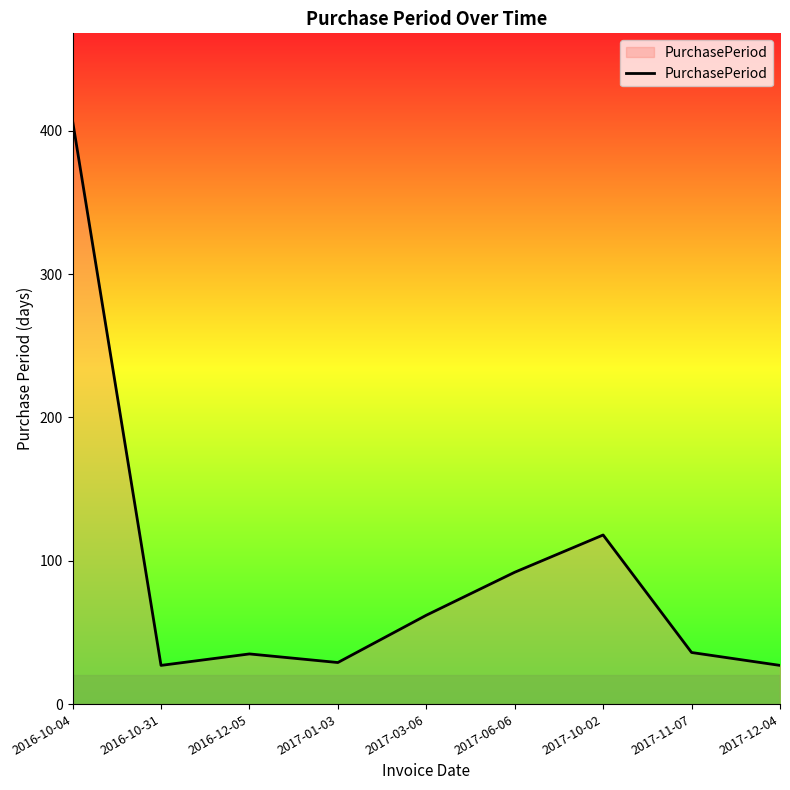

What is the minimum value shown in the chart?

27